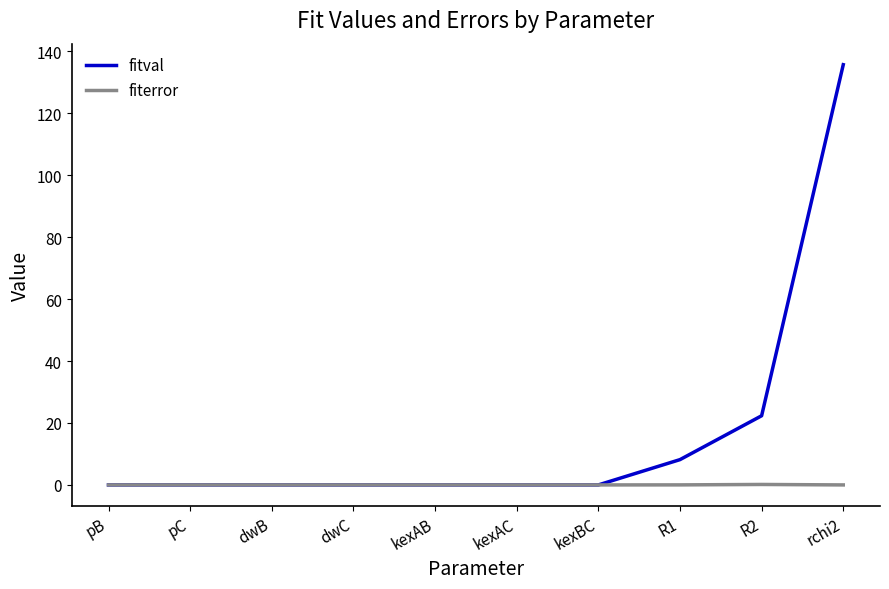

Is it true that fitval equals -0.0 at pB?

True